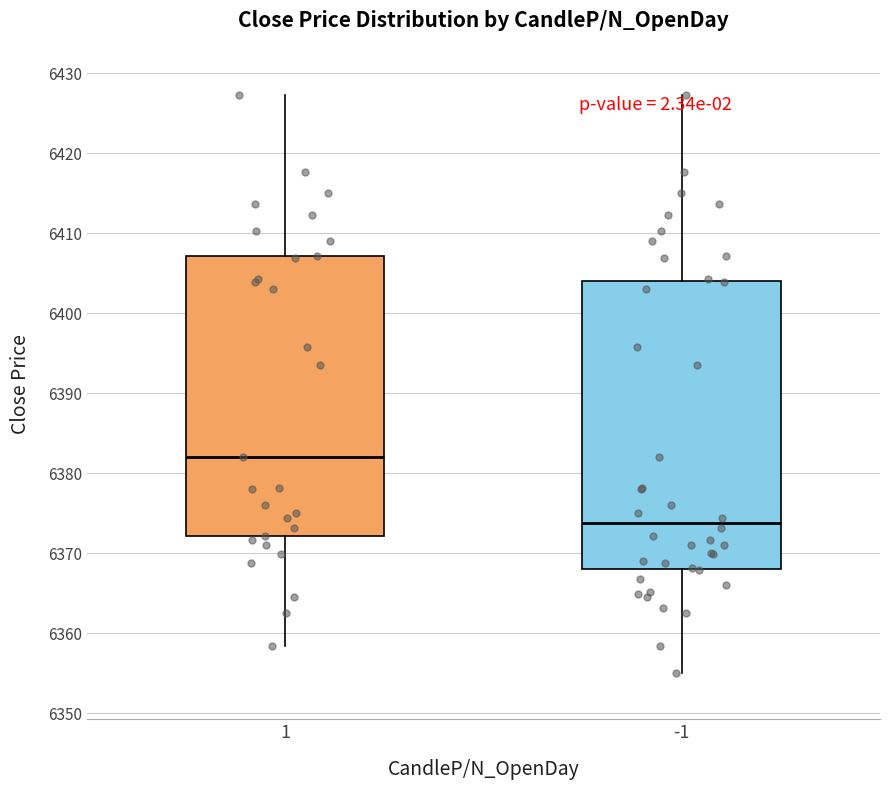

Comparing the boxes themselves (not the whiskers), which one is the tallest?

-1